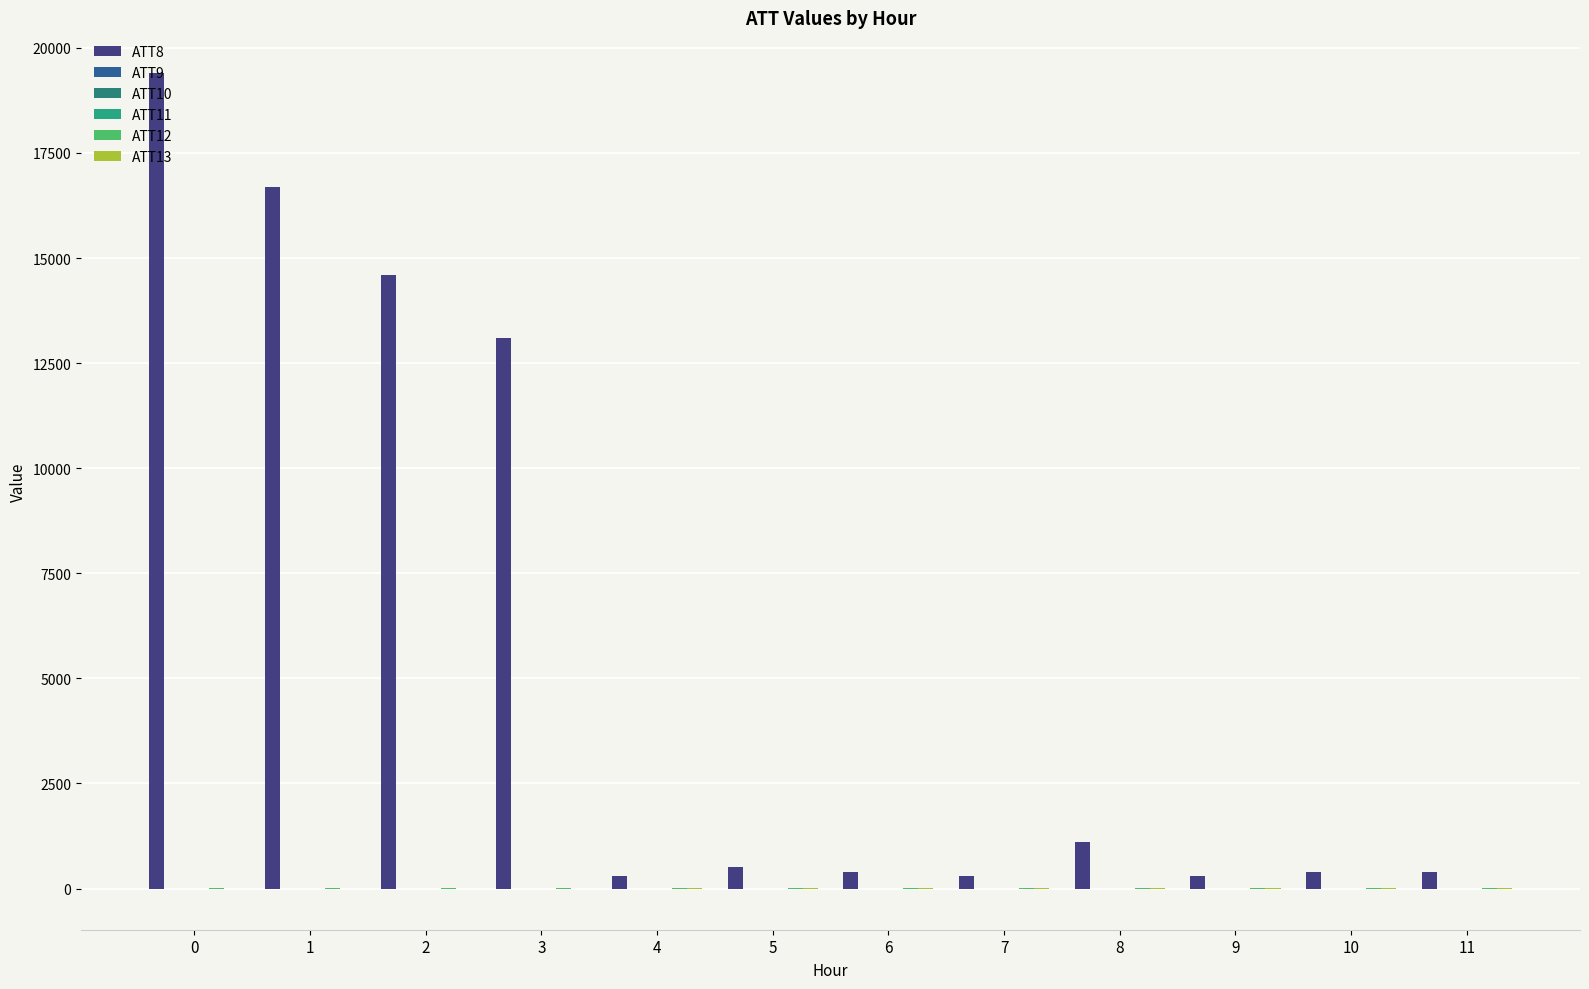

At 8, list the series in order from smallest to largest.

ATT9, ATT10, ATT11, ATT12, ATT13, ATT8